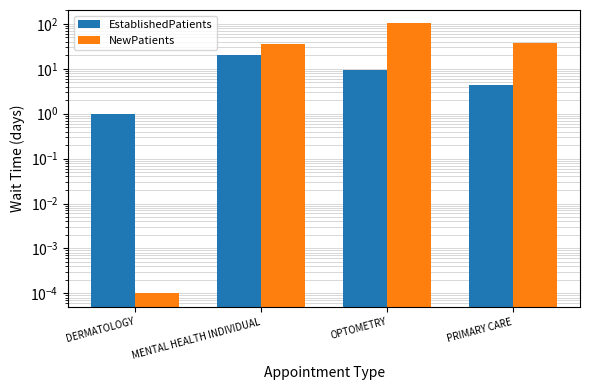

Is the value of EstablishedPatients at OPTOMETRY greater than the value of NewPatients at PRIMARY CARE?

No